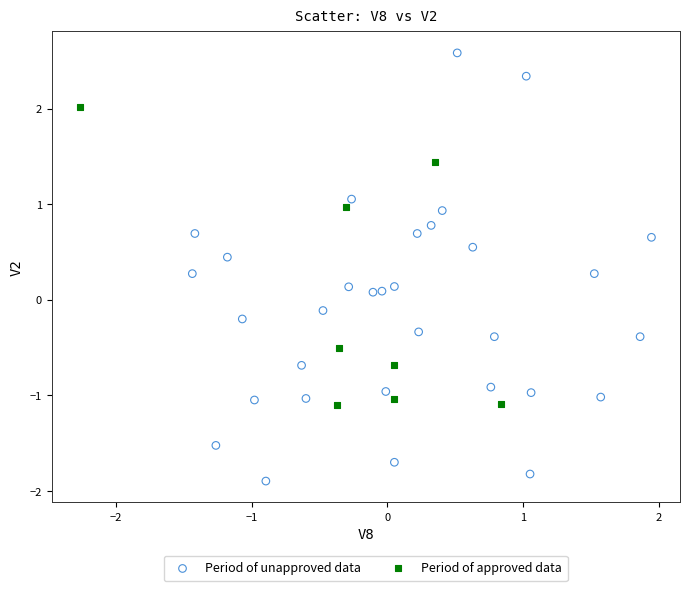

Which series has the largest Y range (max minus min)?

Period of unapproved data